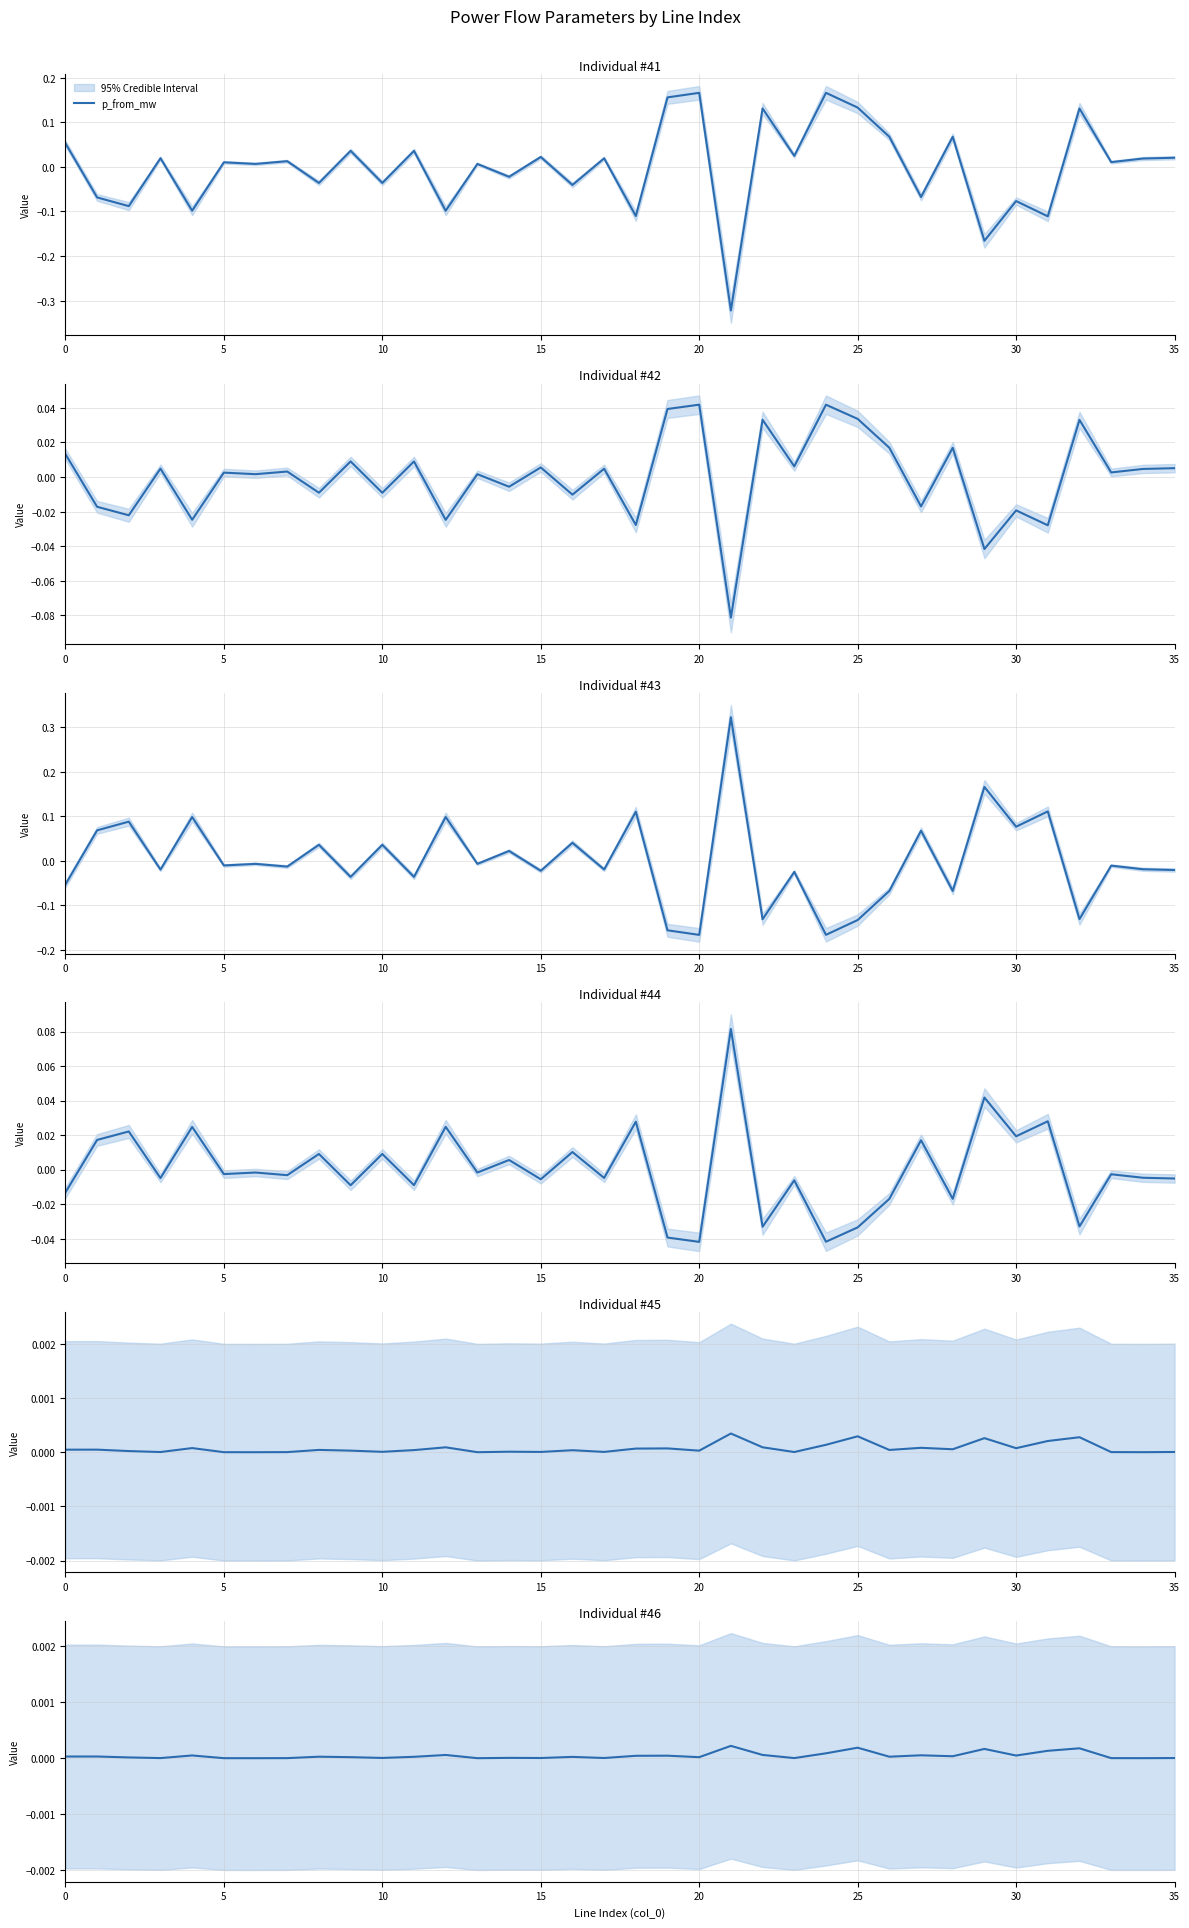

Rank the series at 25 from lowest to highest value.

p_to_mw, q_to_mvar, ql_mvar, pl_mw, q_from_mvar, p_from_mw